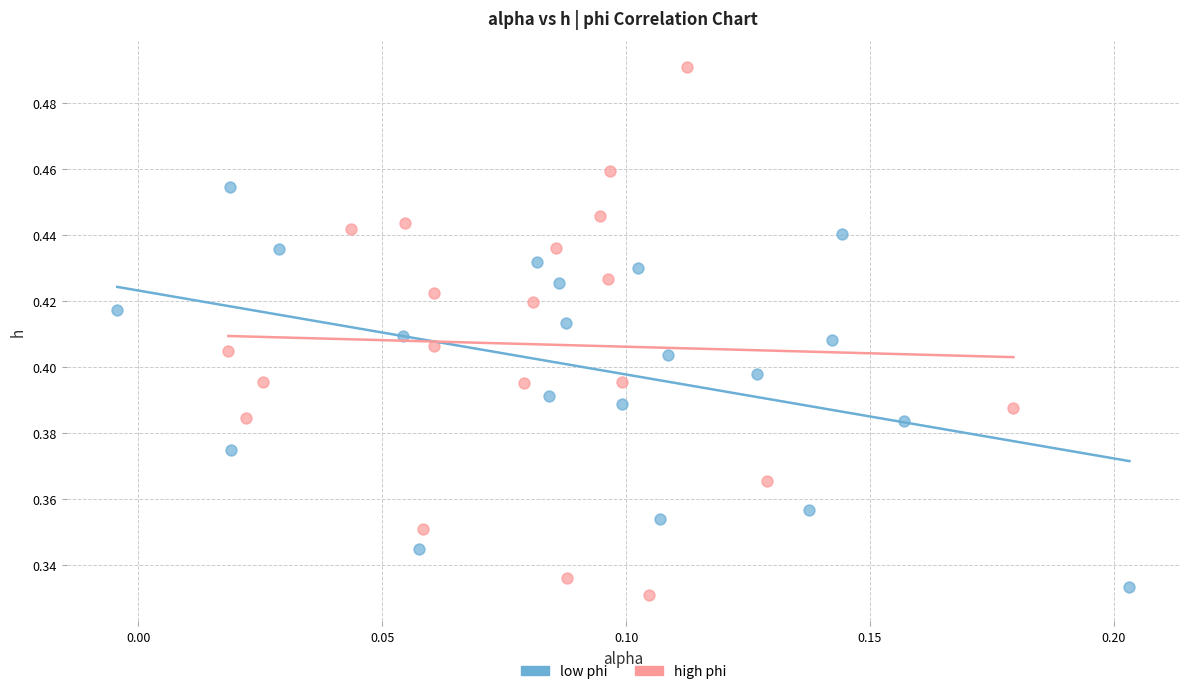

Which series reaches the maximum Y coordinate?

high phi